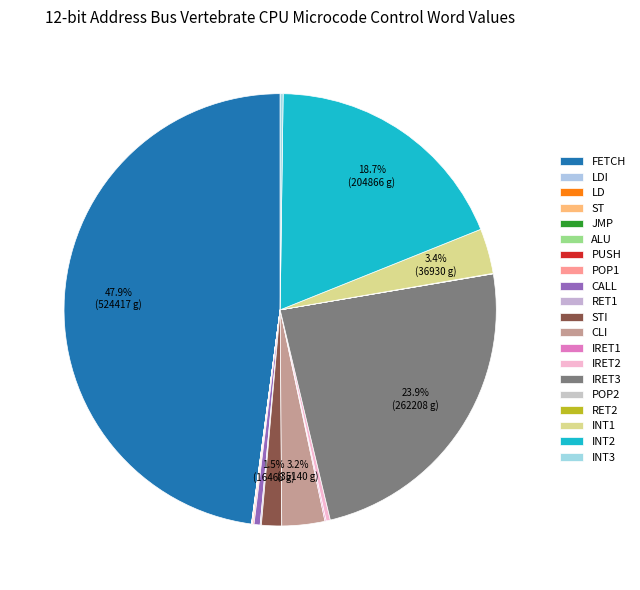

How many segments does this pie chart have?

20